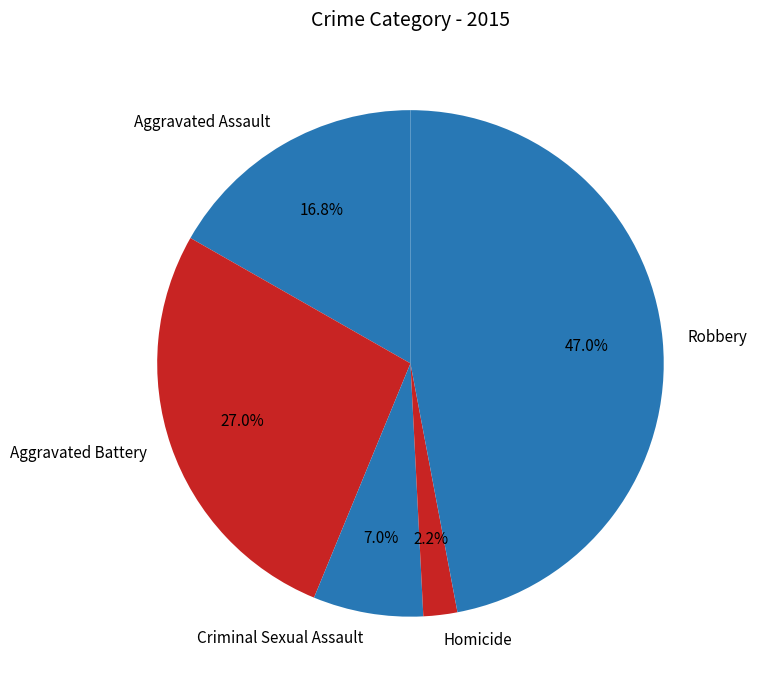

How many slices are in this pie chart?

5